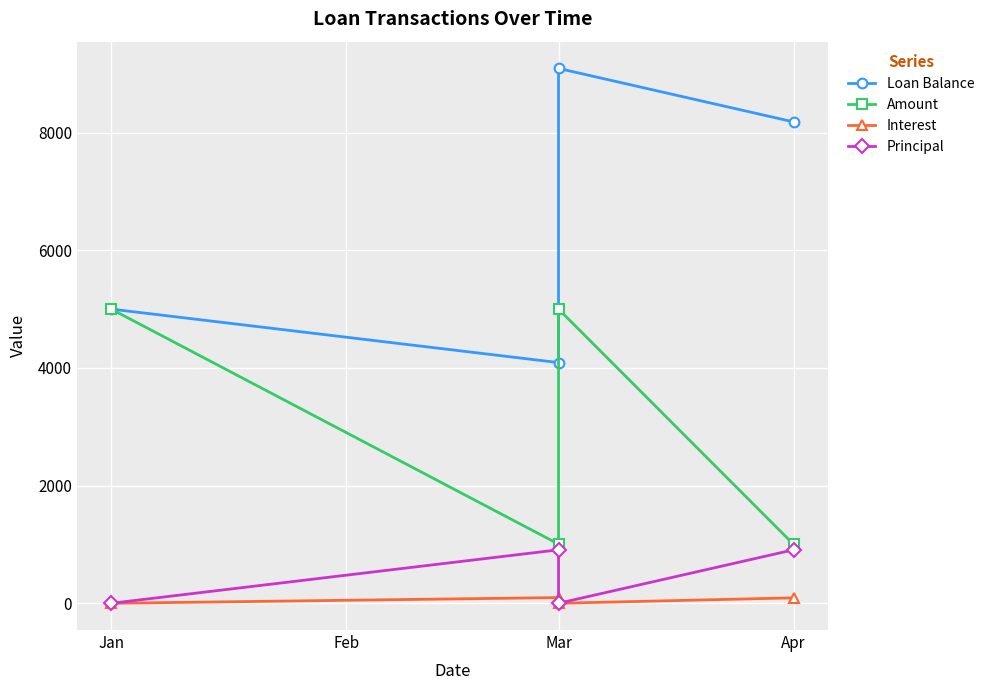

How many interior local peaks does the Interest series have?

1